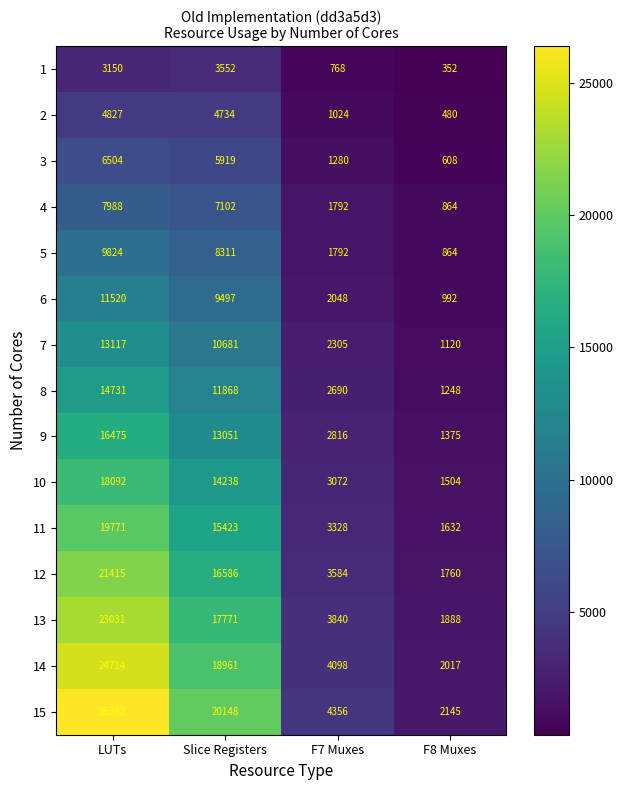

What is the spread (max minus min) of values at F8 Muxes?

1793